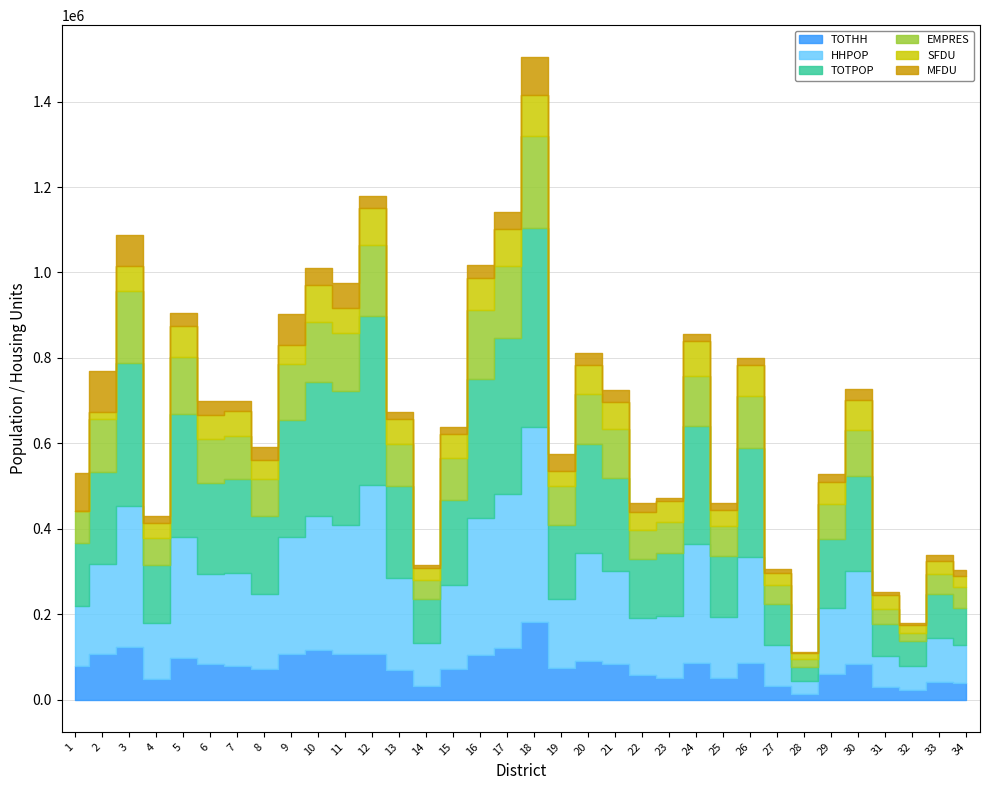

Rank the categories by TOTPOP value from lowest to highest.

28, 32, 31, 34, 27, 14, 33, 4, 22, 25, 23, 1, 29, 19, 8, 15, 6, 13, 2, 21, 7, 30, 20, 26, 9, 24, 5, 11, 10, 16, 3, 17, 12, 18